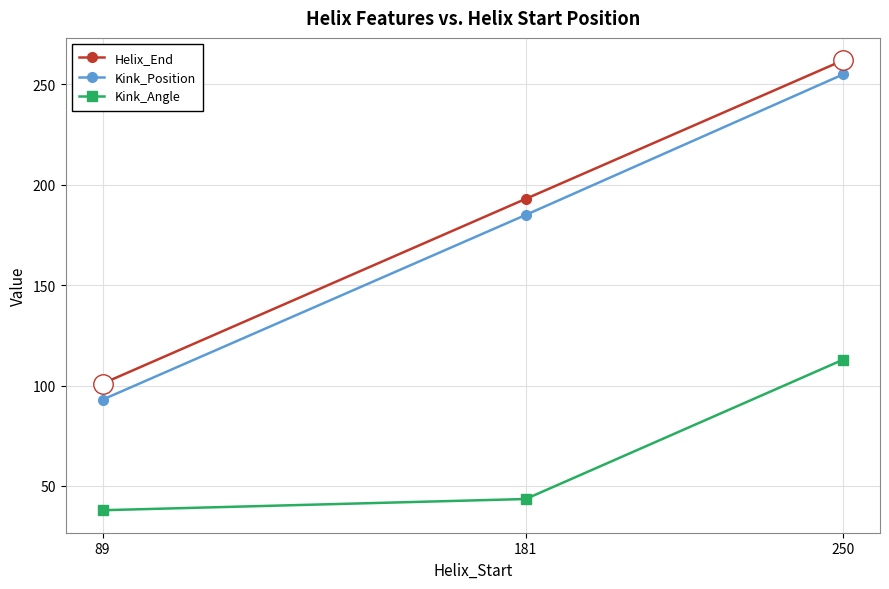

What is the sum of all Kink_Position values?

533.0